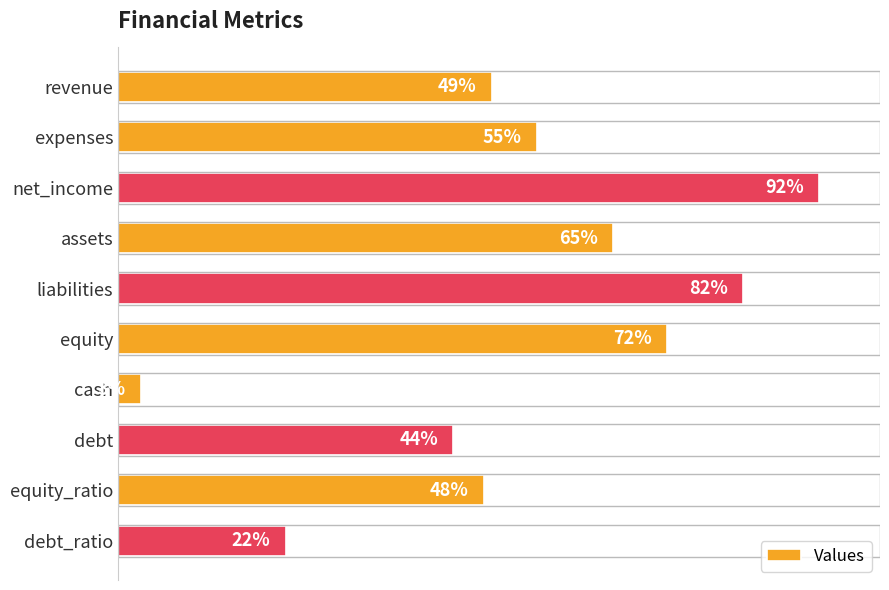

What is the label of the 6th bar from the top?

equity